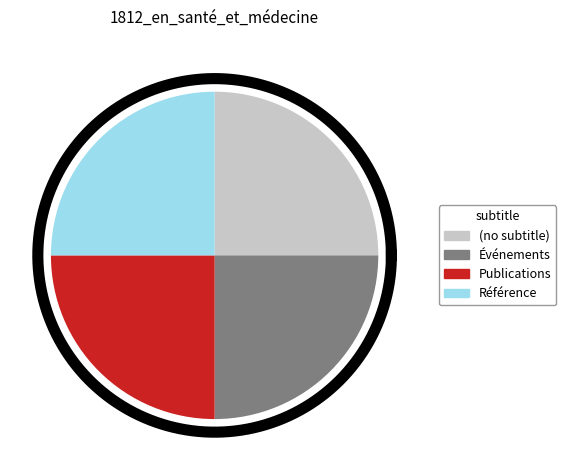

How many segments does this pie chart have?

4